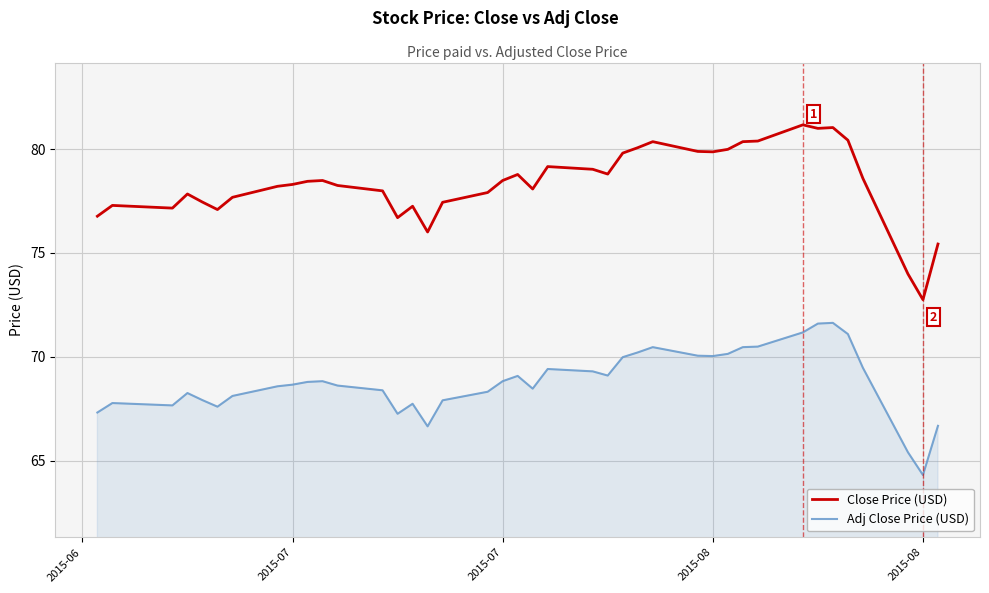

What is the sum of all Close Price (USD) values?

3133.8